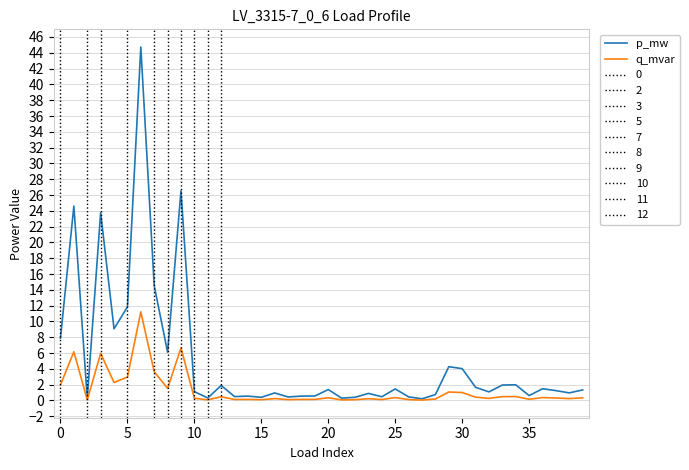

What is the greatest value displayed?

44.7